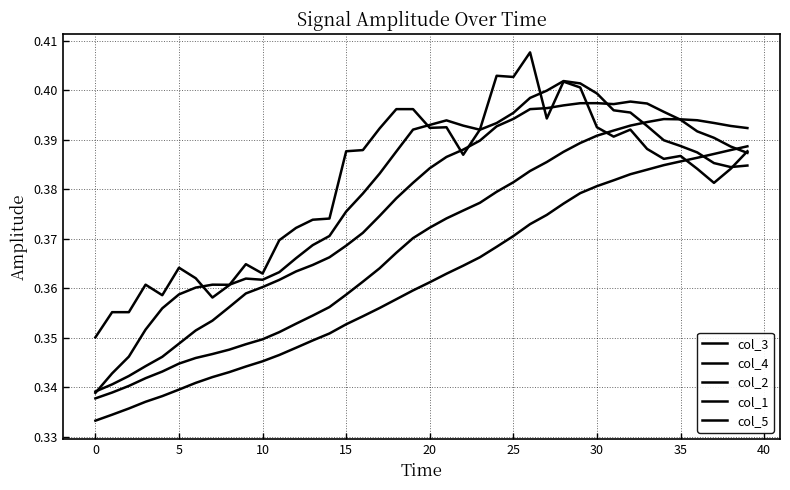

Does the chart have visible grid lines?

Yes